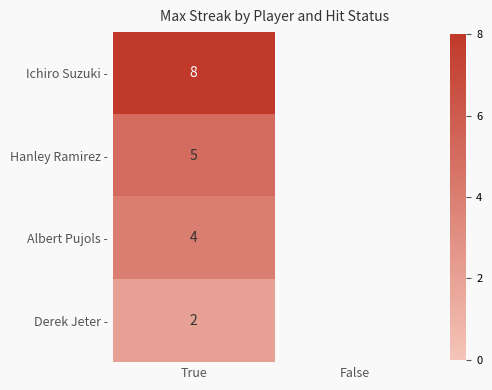

The Hanley Ramirez - series shows 5 at True. True or false?

True